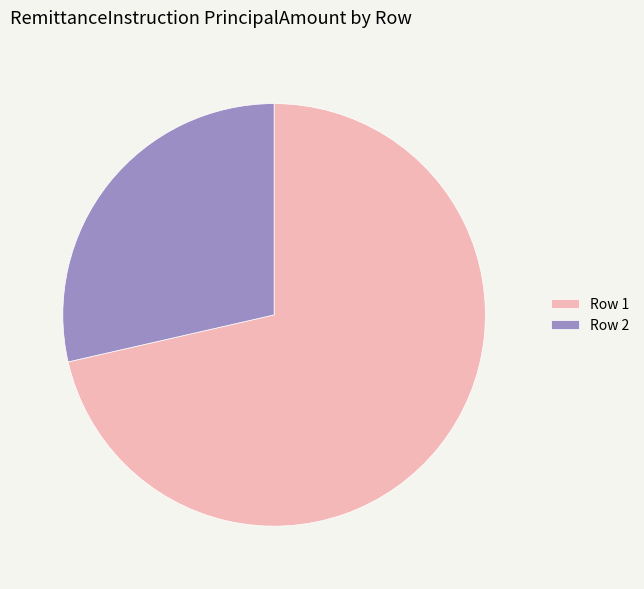

What is the smallest slice in the pie chart?

Row 2